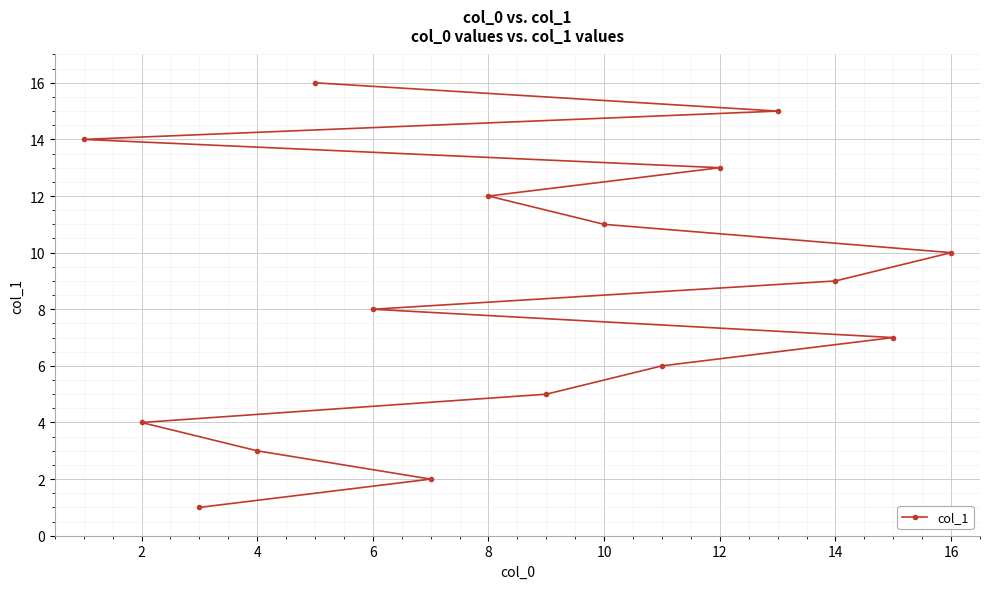

Is it true that the value at 14 is 5?

False